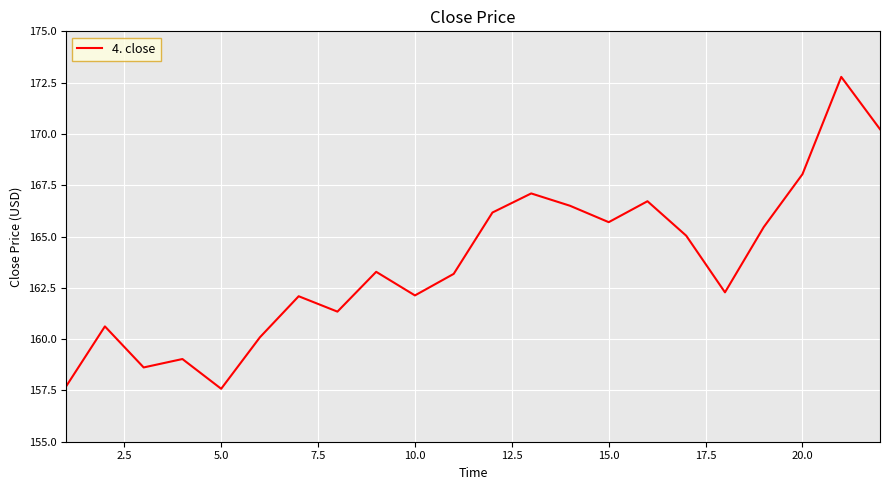

Does the chart have visible grid lines?

Yes